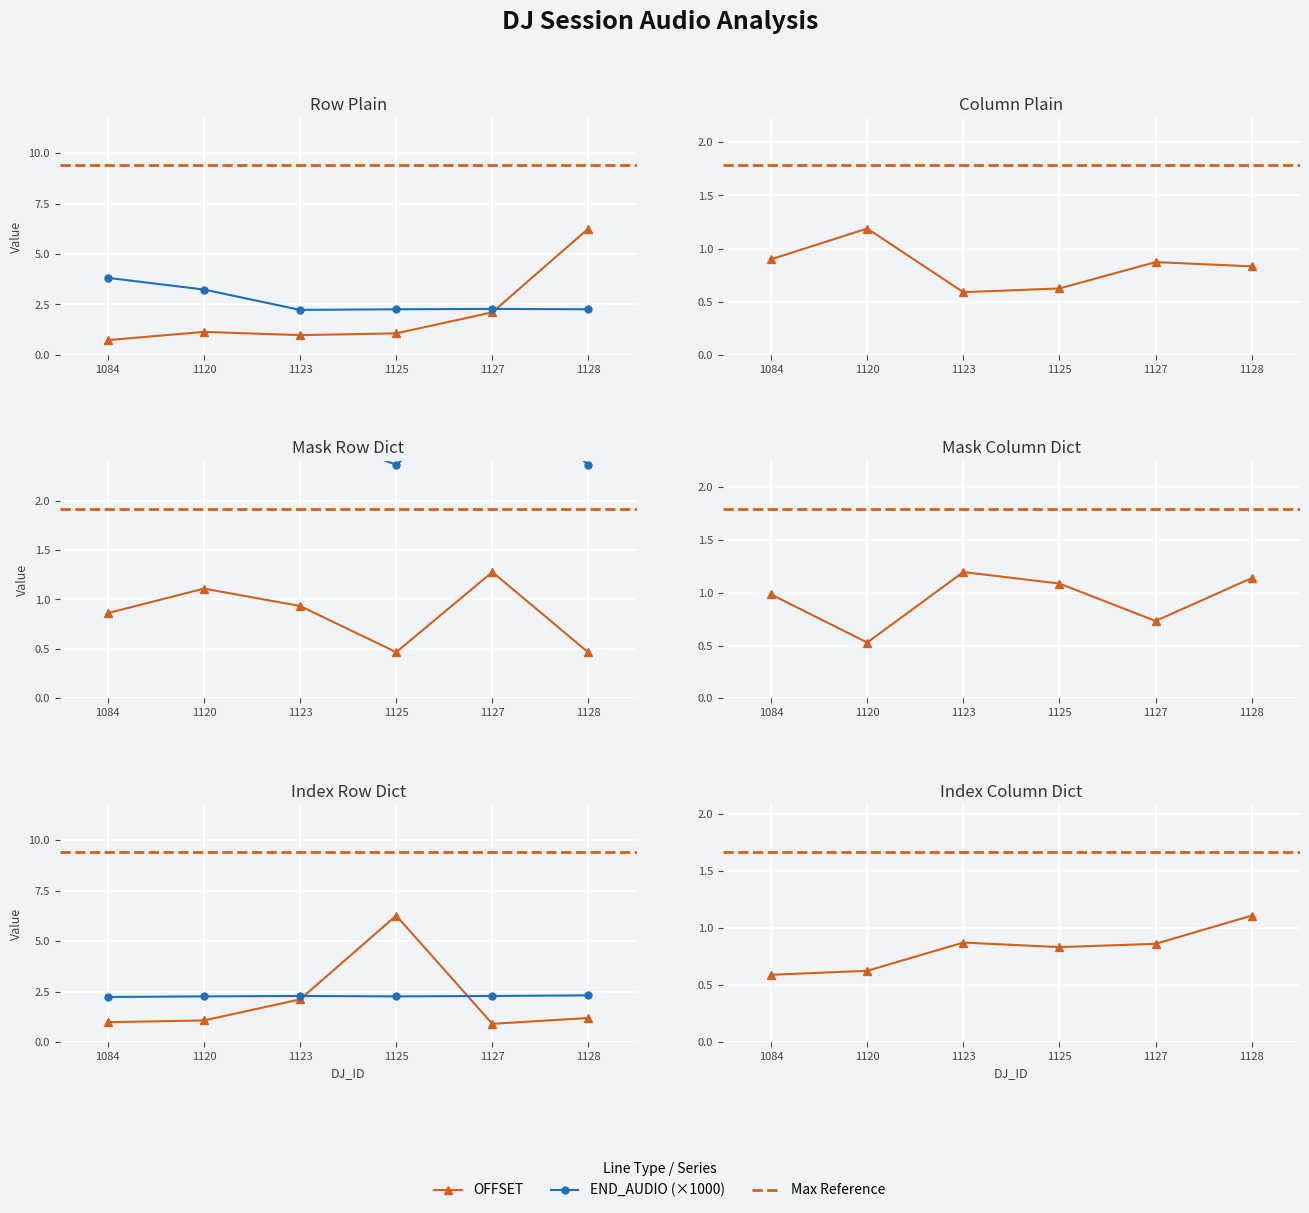

True or false: OFFSET has a value of 0.6 at 1120.

True